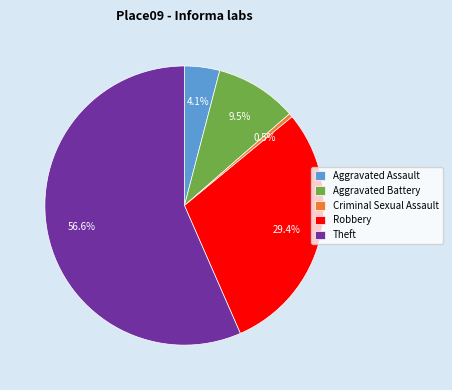

Which category has the smallest portion of the pie?

Criminal Sexual Assault